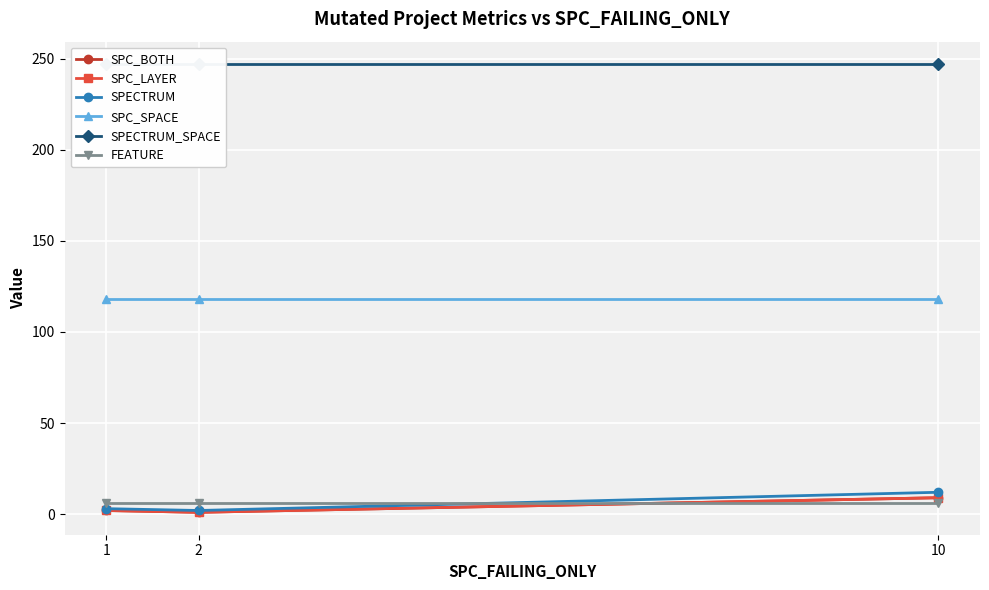

Is it true that SPECTRUM equals 7 at 10?

False